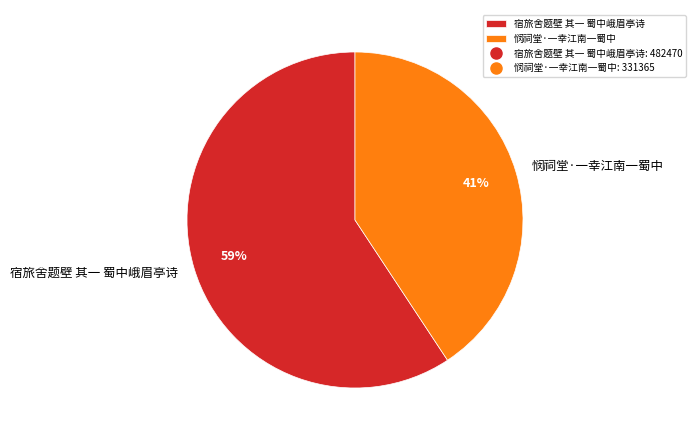

The 悯祠堂·一幸江南一蜀中 slice represents 51% of the pie. True or false?

False